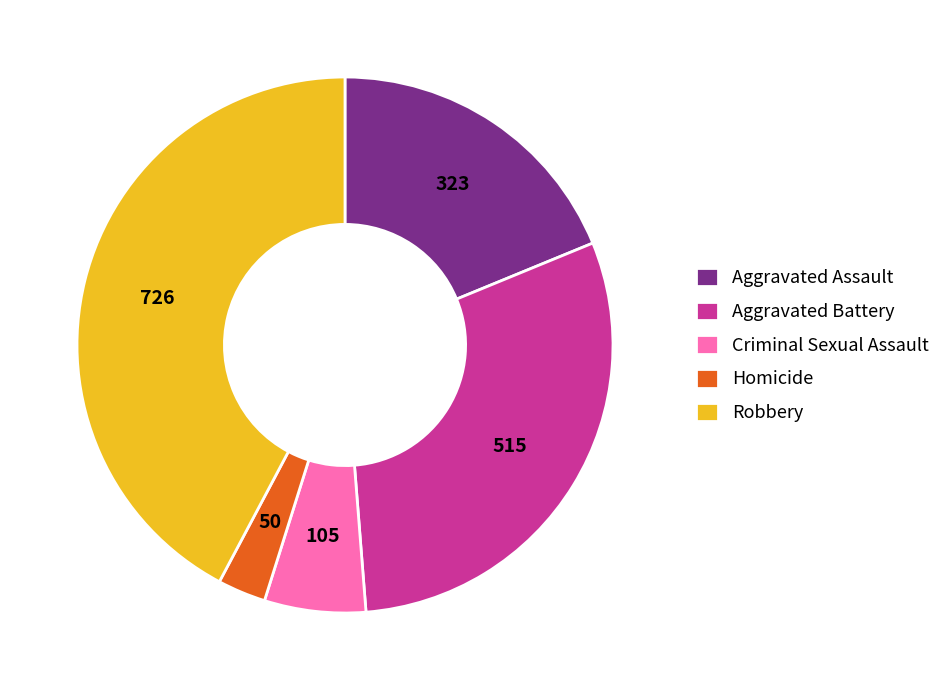

Between Aggravated Battery and Aggravated Assault, which is larger?

Aggravated Battery